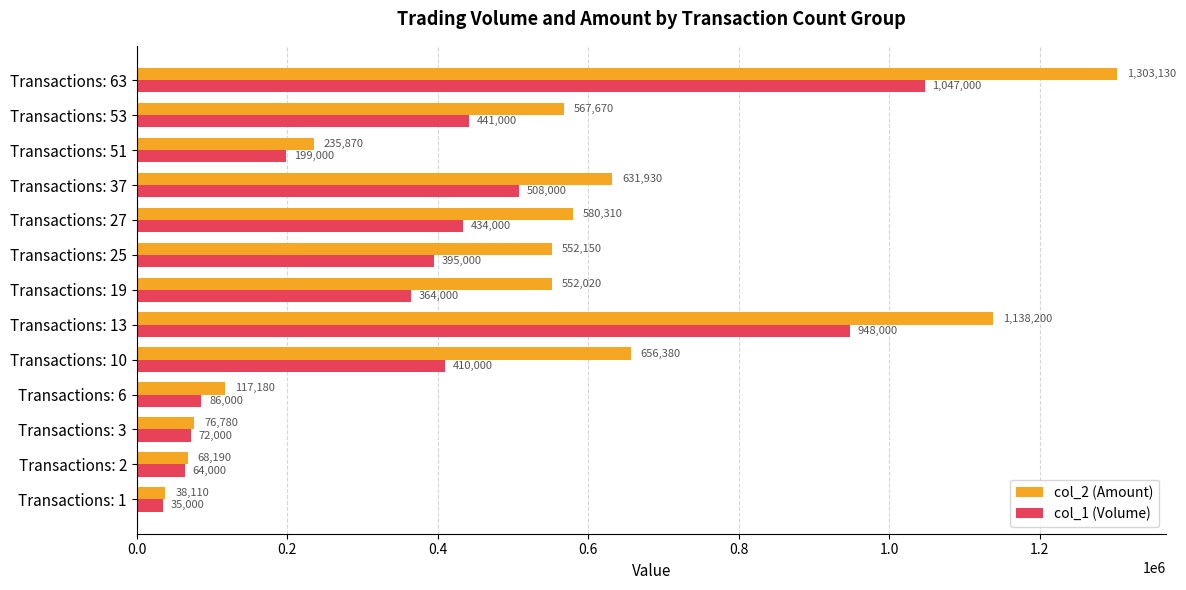

What is the total value across all series at Transactions: 19?

916020